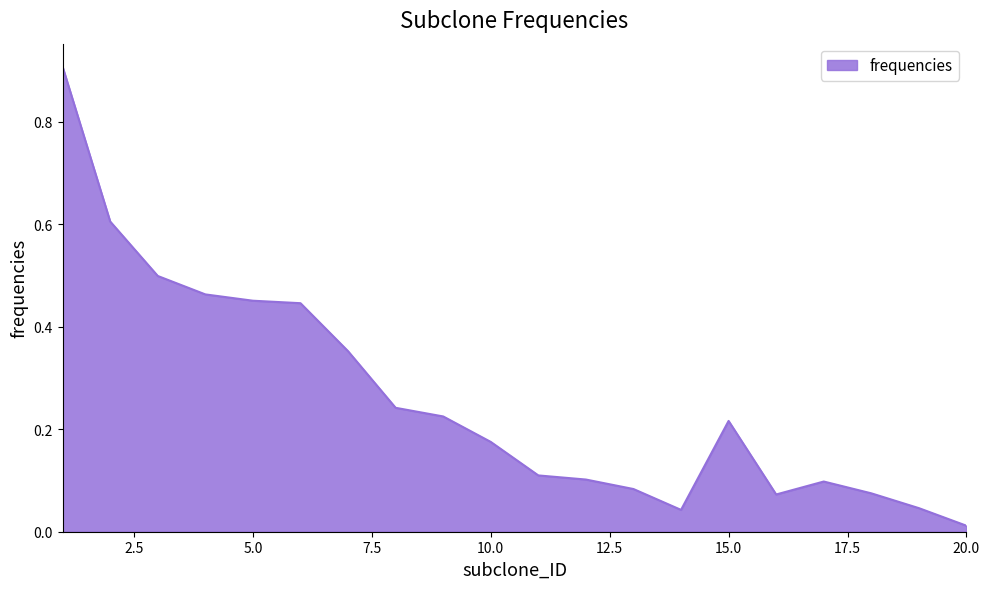

What is the maximum value shown in the chart?

0.9